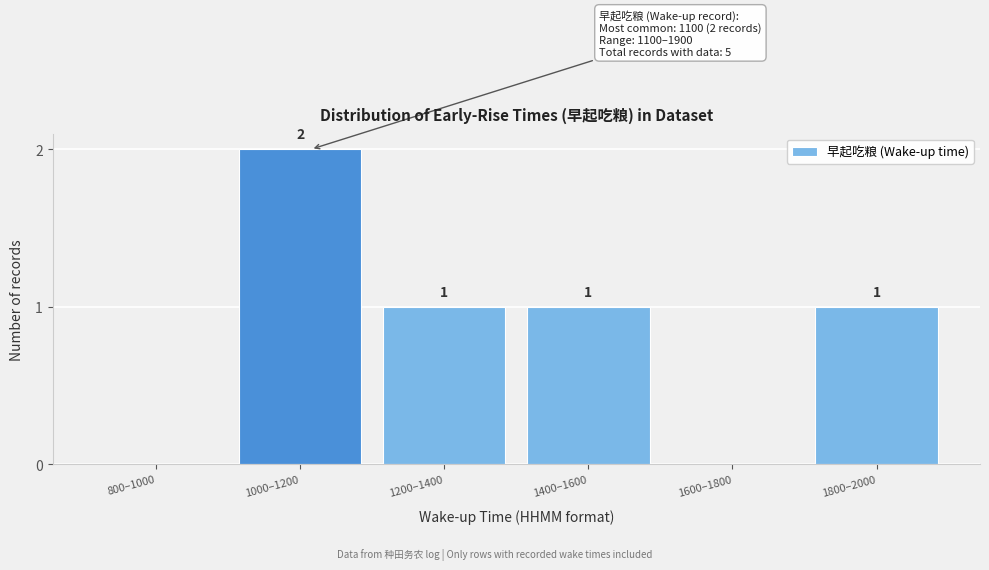

Reading left to right, extract all data points from this chart.

800–1000=0	1000–1200=2	1200–1400=1	1400–1600=1	1600–1800=0	1800–2000=1